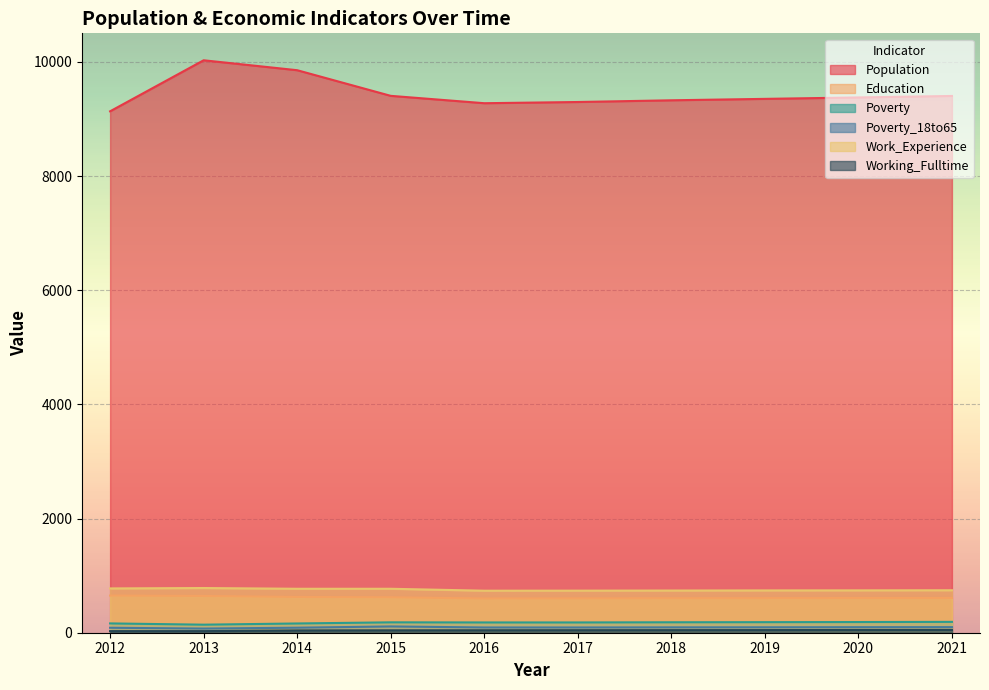

What is the spread (max minus min) of values at 2020?

9329